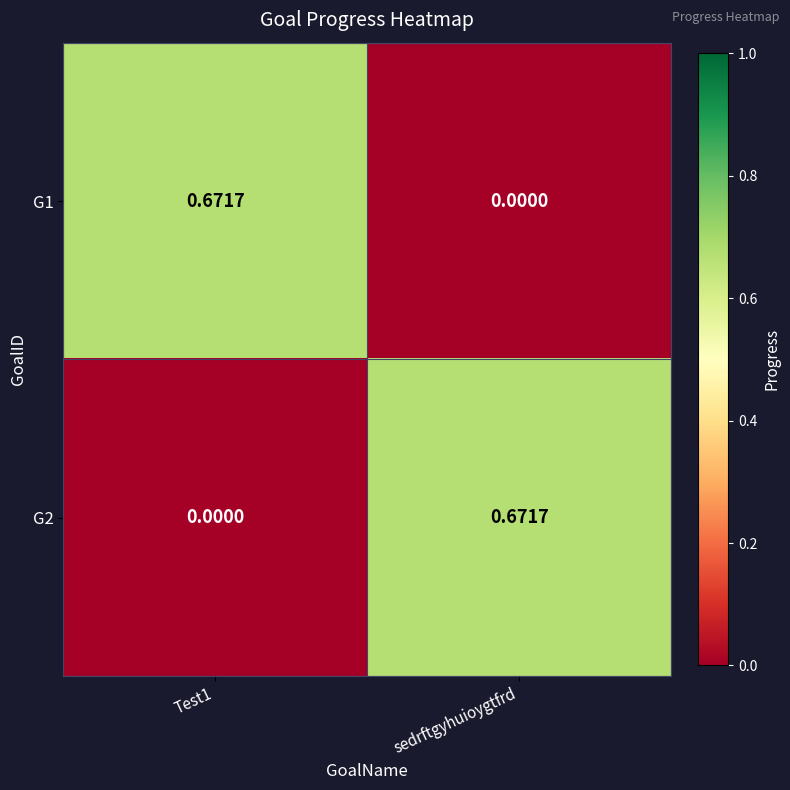

At which label does G1 reach its minimum?

sedrftgyhuioygtfrd